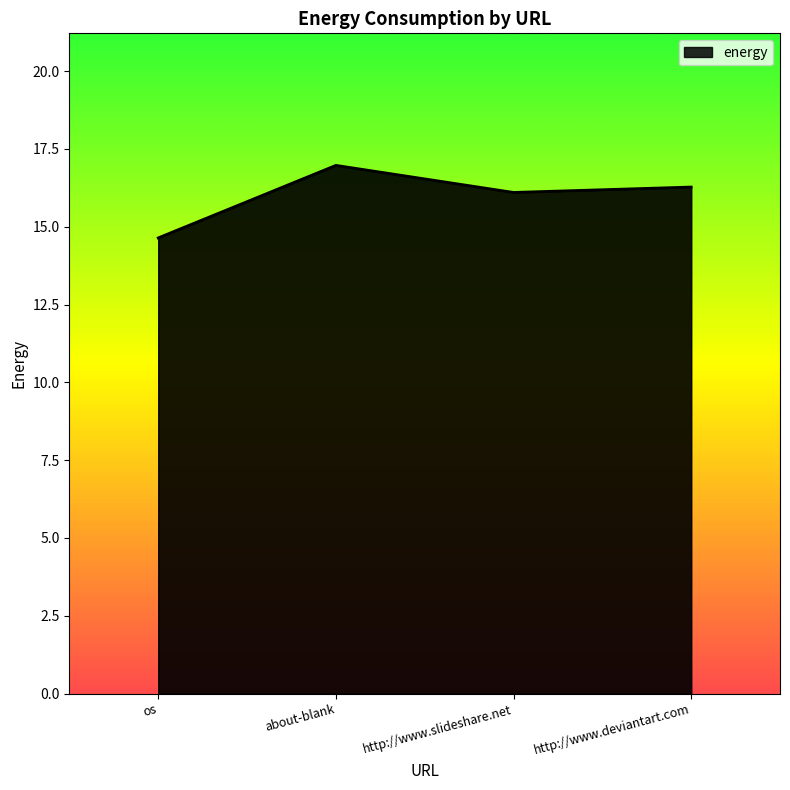

What is the maximum value shown in the chart?

17.0